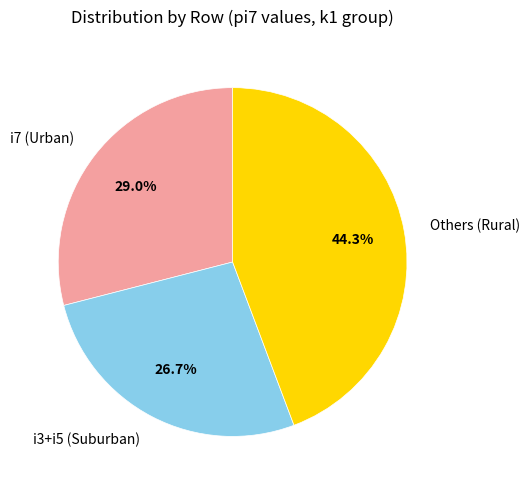

To the nearest percent, what is the average slice percentage?

33%